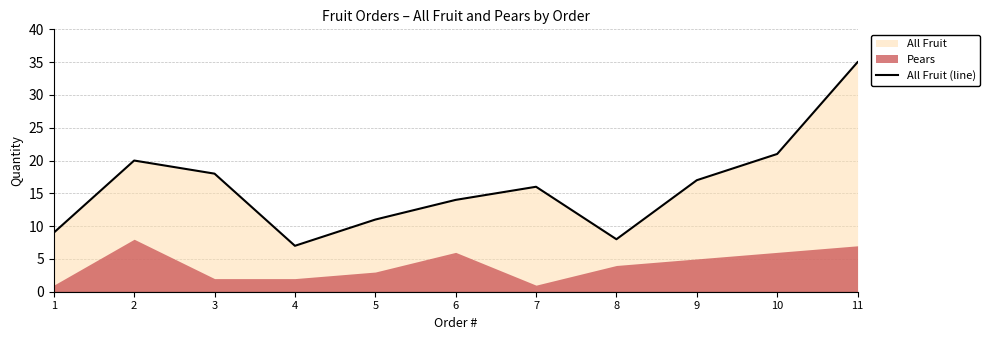

Reading right to left, extract all data points from this chart.

11=35	10=21	9=17	8=8	7=16	6=14	5=11	4=7	3=18	2=20	1=9